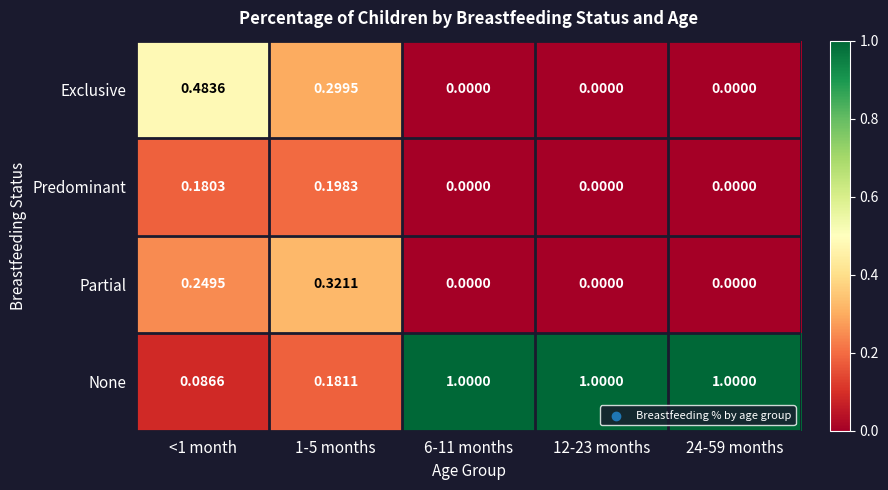

Between <1 month and 24-59 months, which series saw the biggest shift?

None